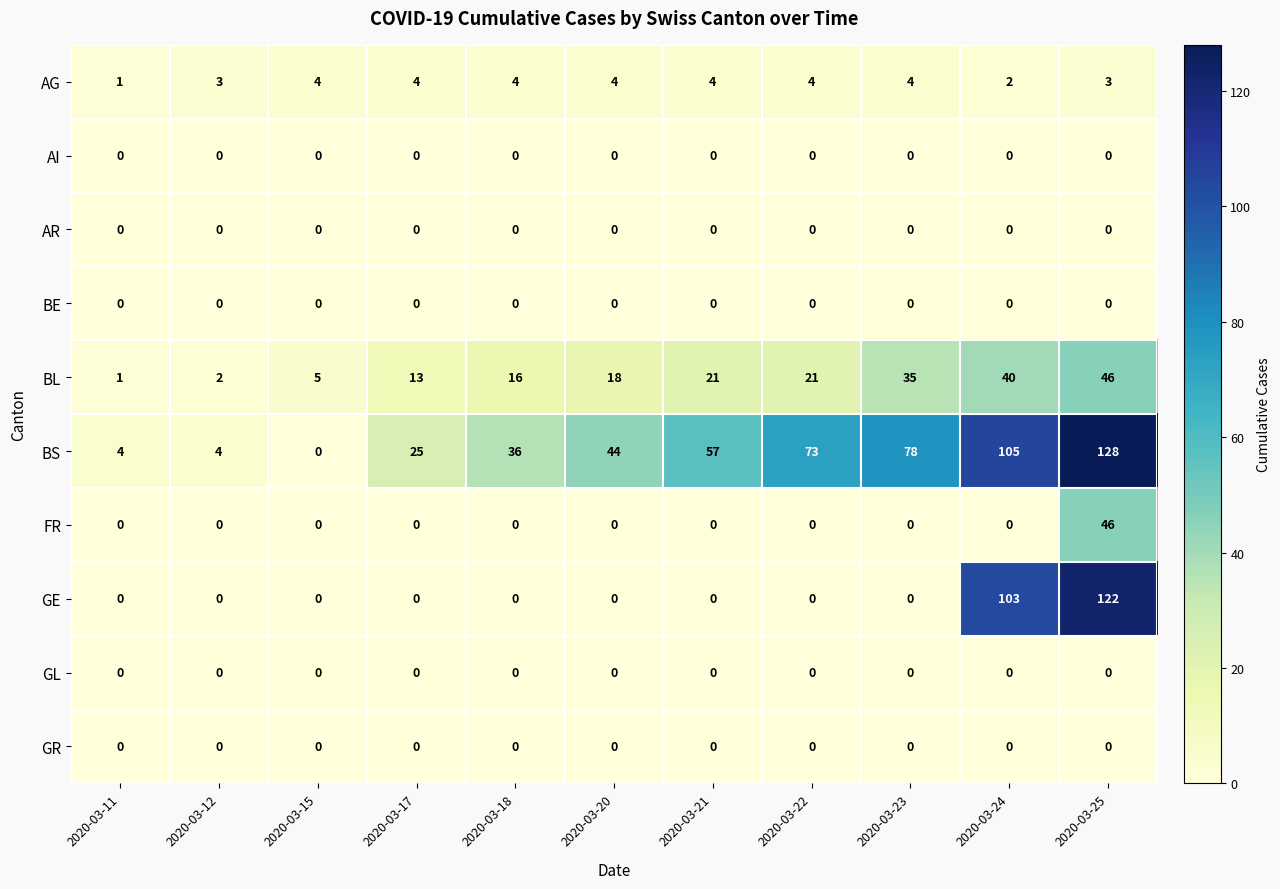

What is the difference between the highest and lowest values at 2020-03-17?

25